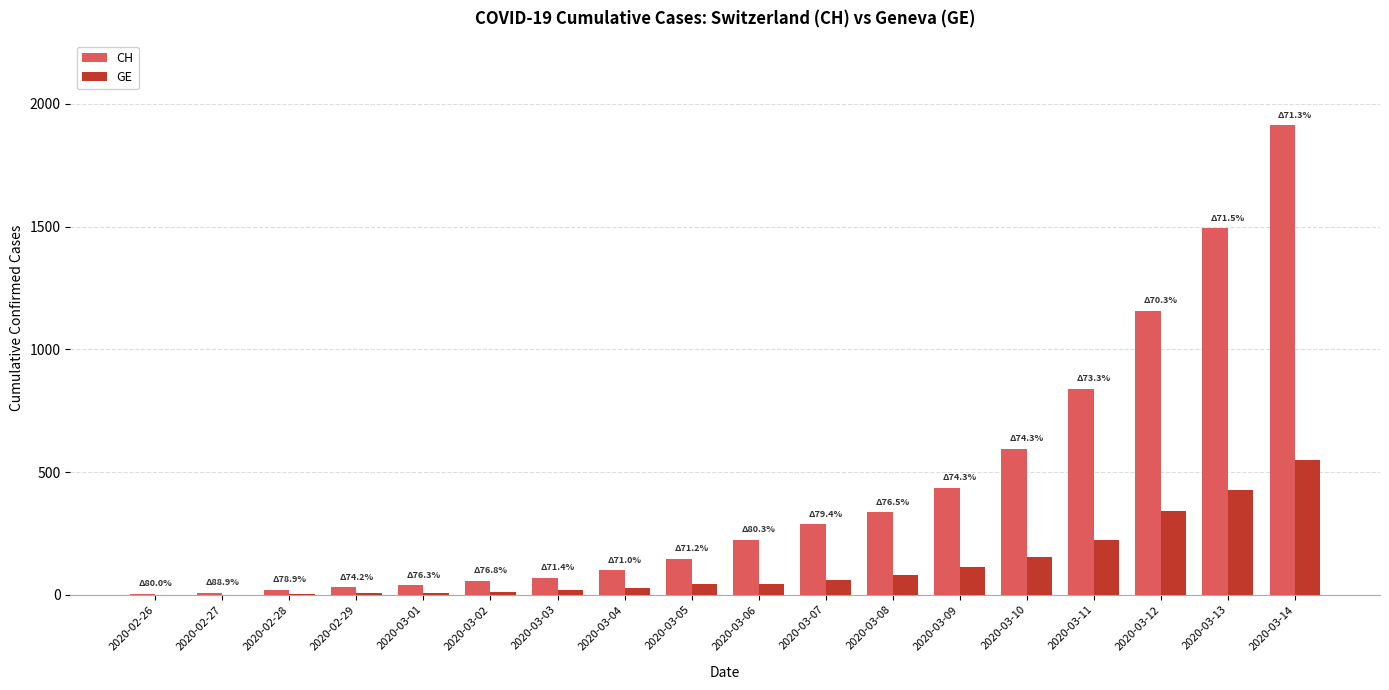

How many groups of bars are there?

18